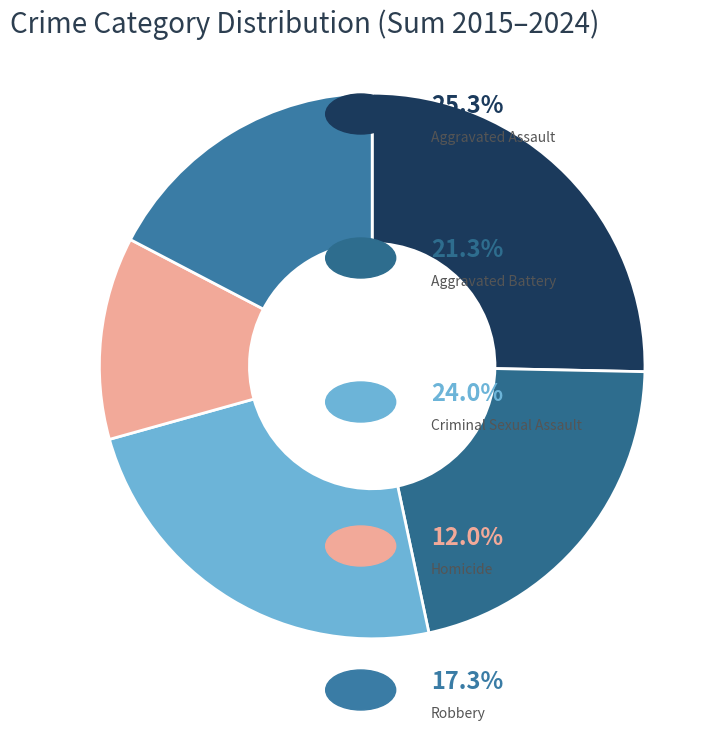

Which slice is the largest?

Aggravated Assault